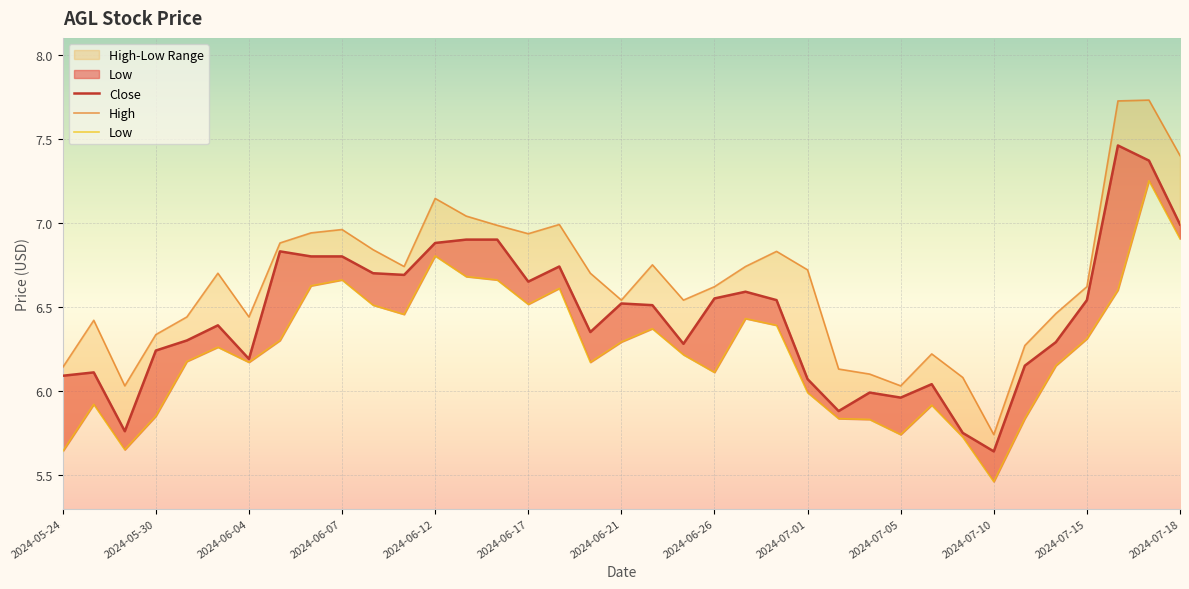

List the series in order of their overall mean, highest first.

High, Close, Low